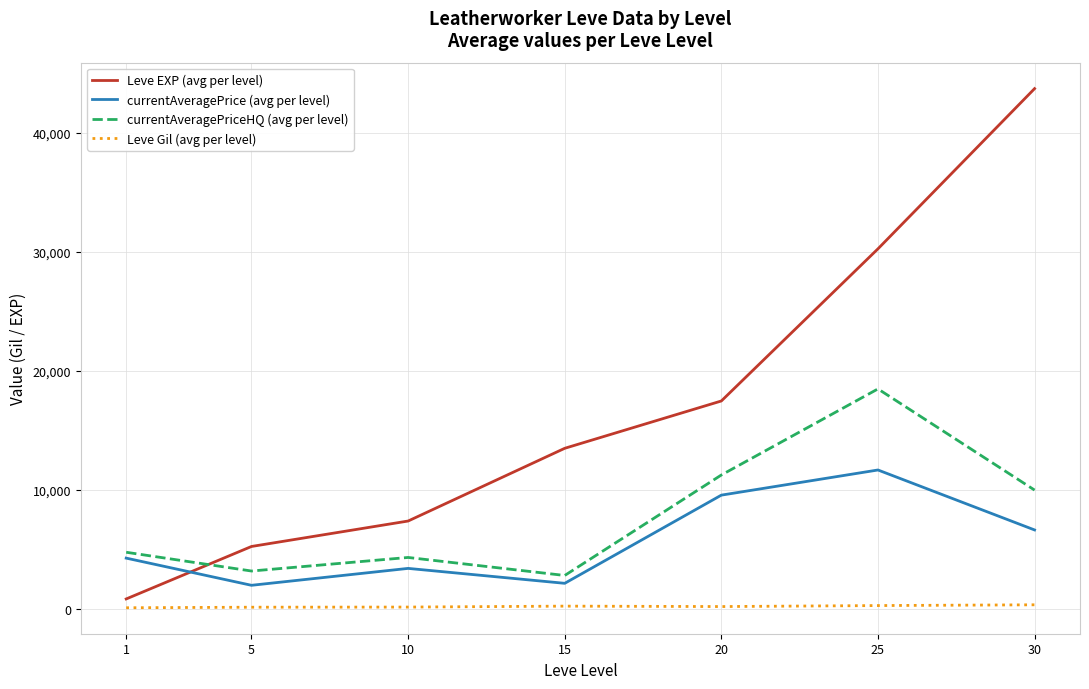

At how many categories does at least one series exceed 41712?

1